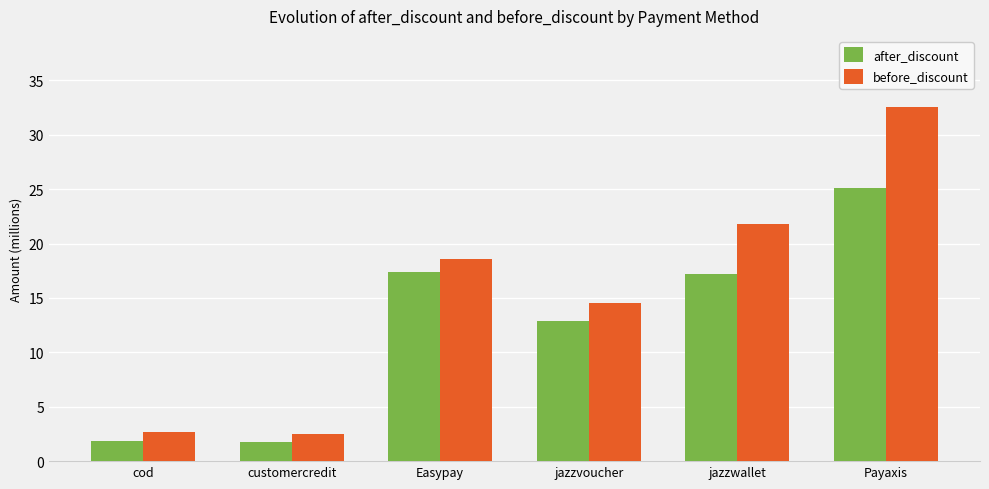

The before_discount series shows 8.4 at jazzwallet. True or false?

False